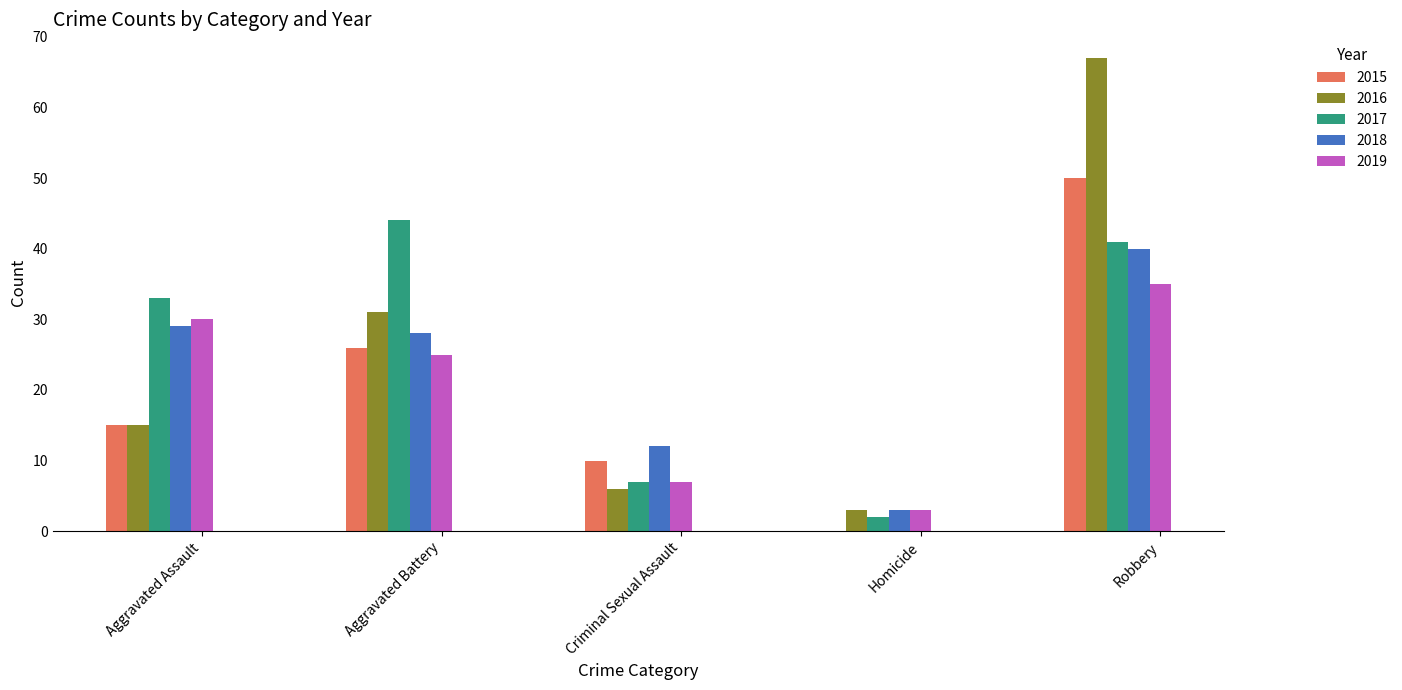

The 2015 series shows 26 at Aggravated Battery. True or false?

True